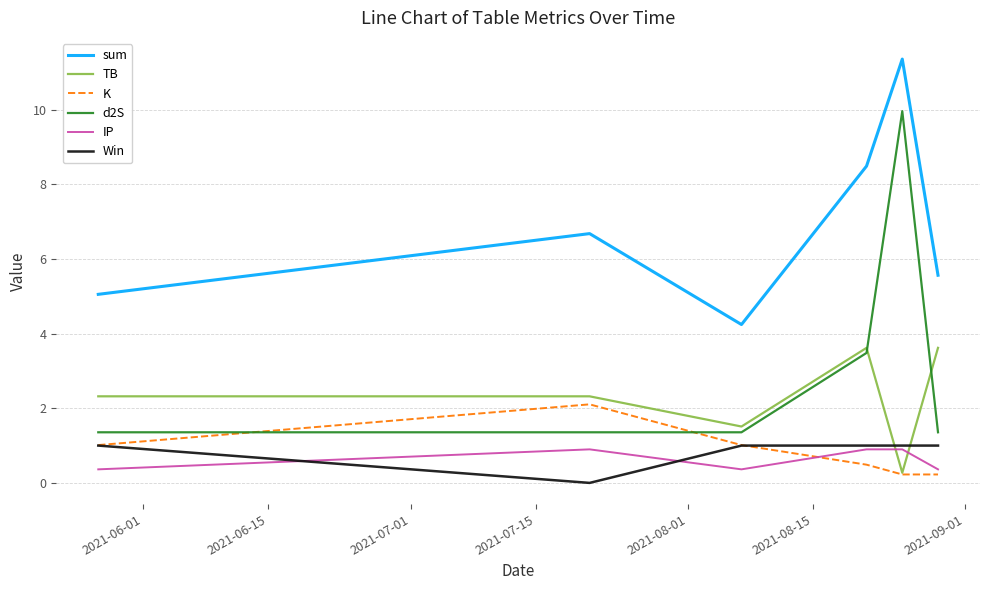

Which series has the widest spread of values?

d2S